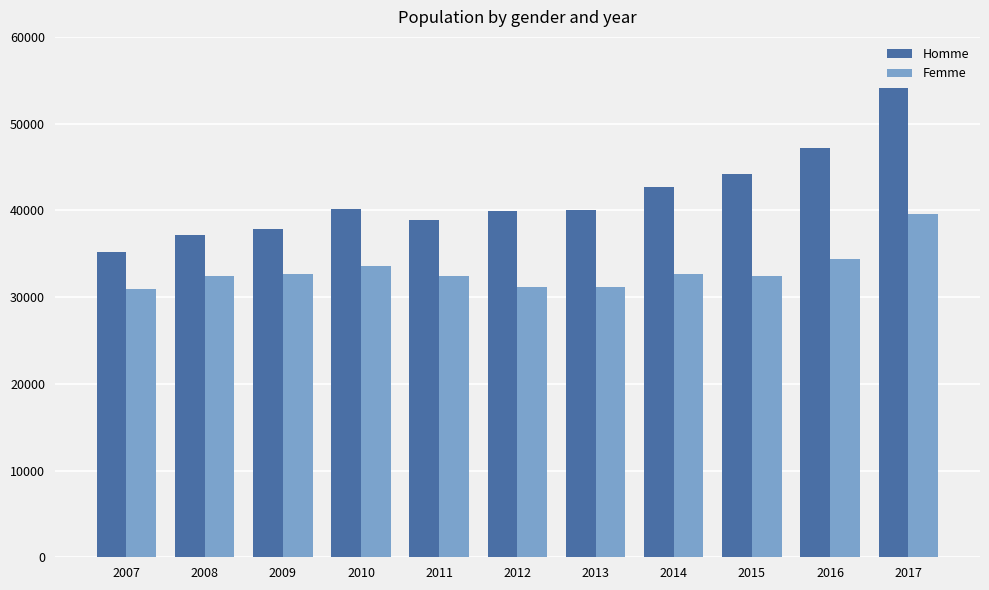

Are the bars horizontal?

No